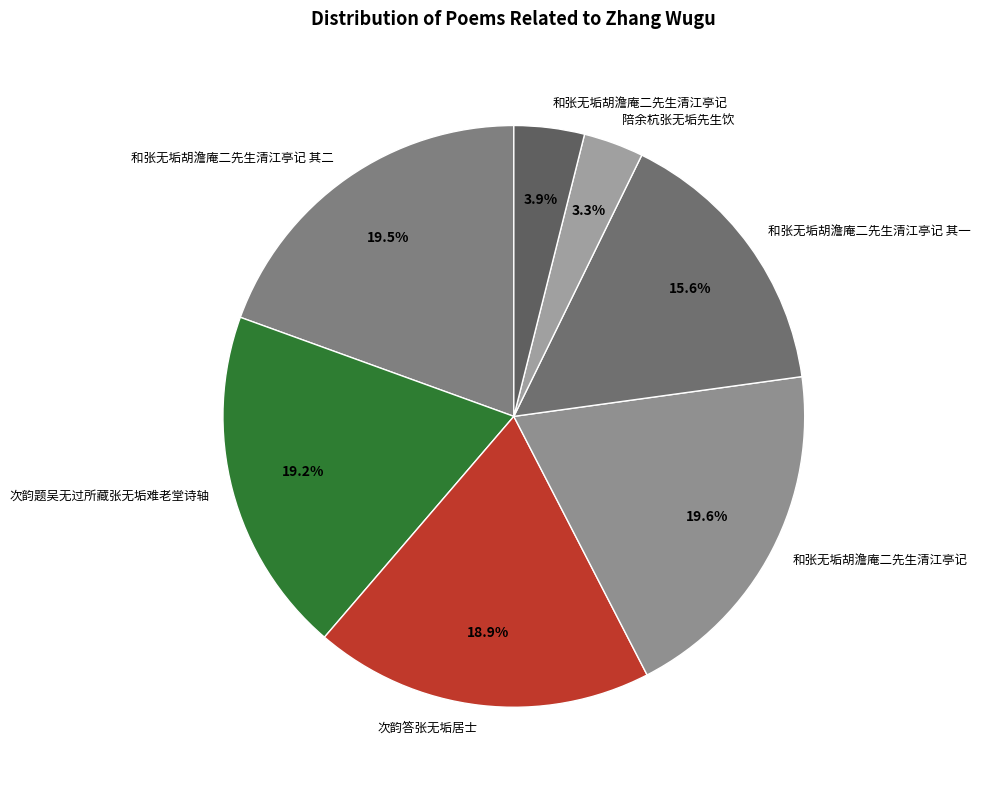

Does any single category account for the majority?

No